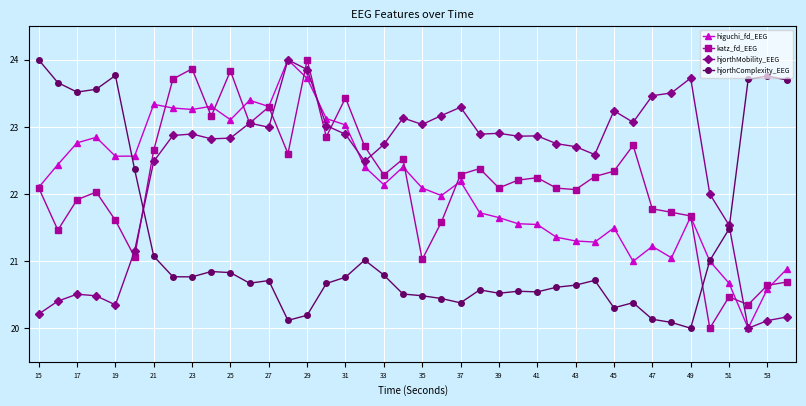

What is the value of the katz_fd_EEG point at the 9th from the left?

23.9